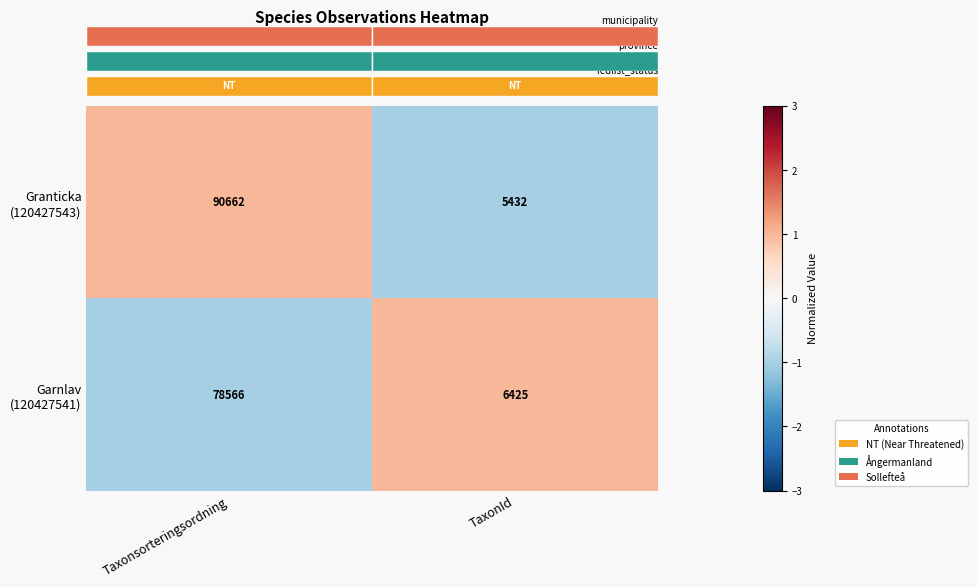

At which label does Granticka (120427543) first exceed 0?

Taxonsorteringsordning